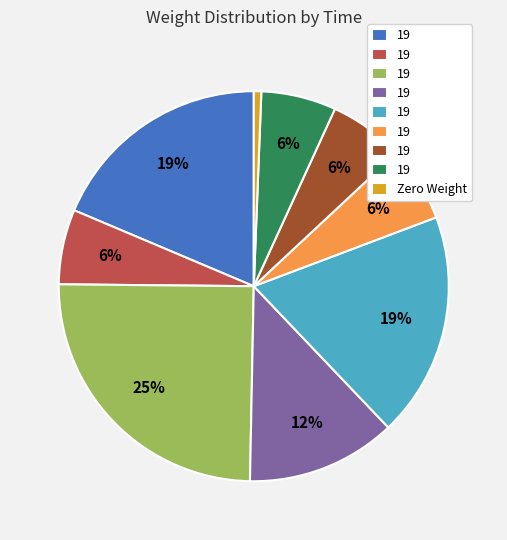

Is there any slice that represents more than half of the pie?

No